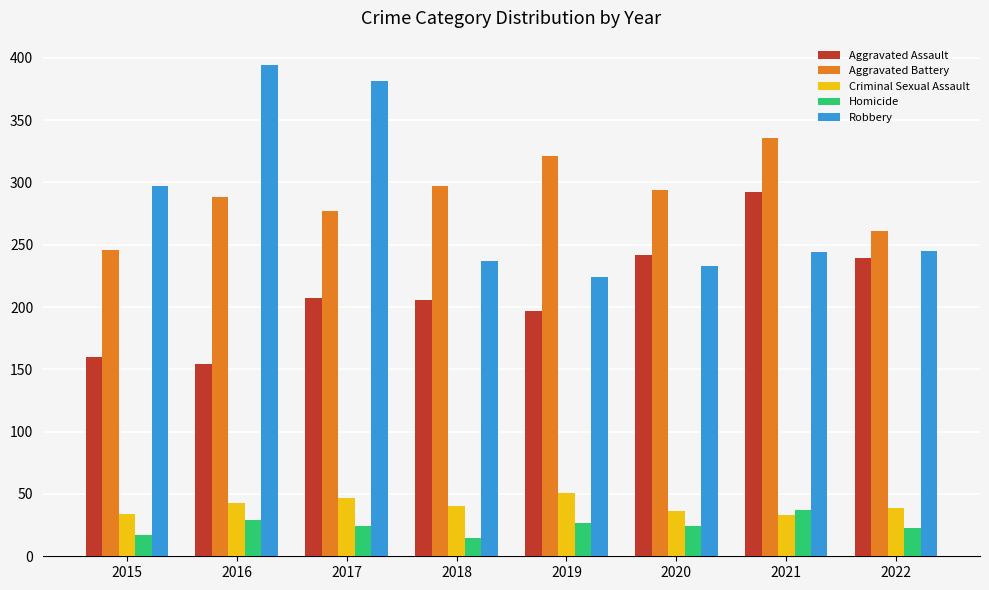

Rank the series at 2015 from highest to lowest value.

Robbery, Aggravated Battery, Aggravated Assault, Criminal Sexual Assault, Homicide